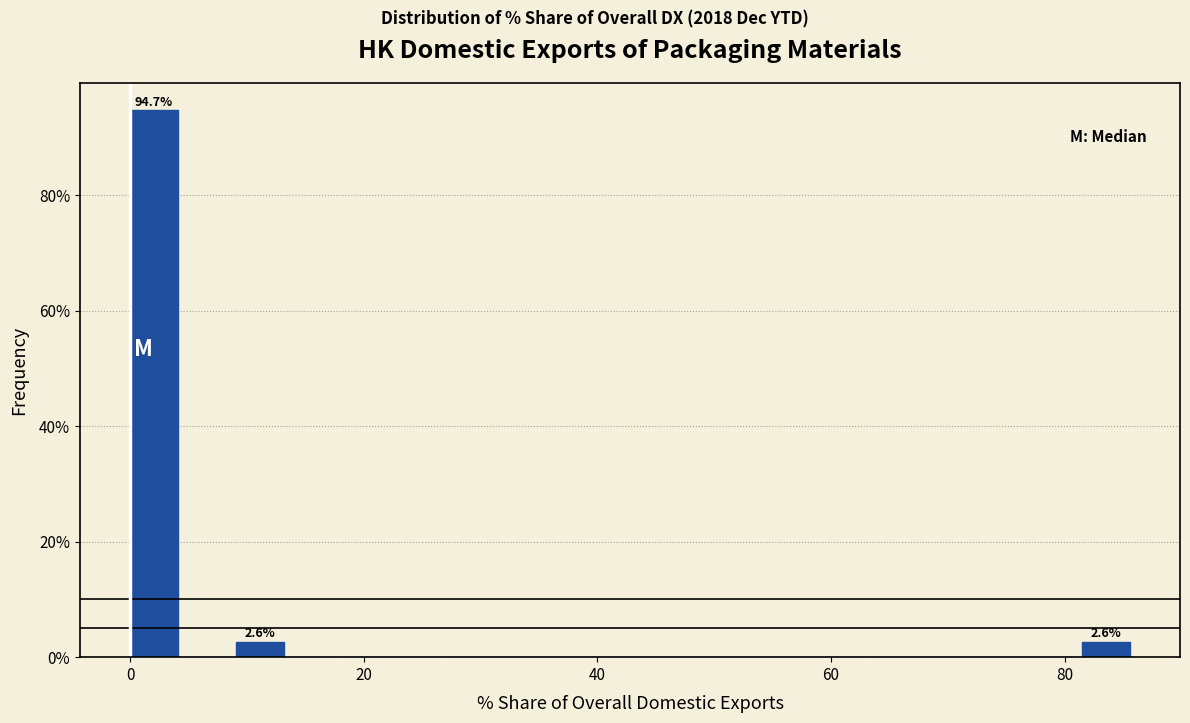

Around what value on the x-axis is the tallest bar? Give the approximate position of its centre, as read against the axis.

2